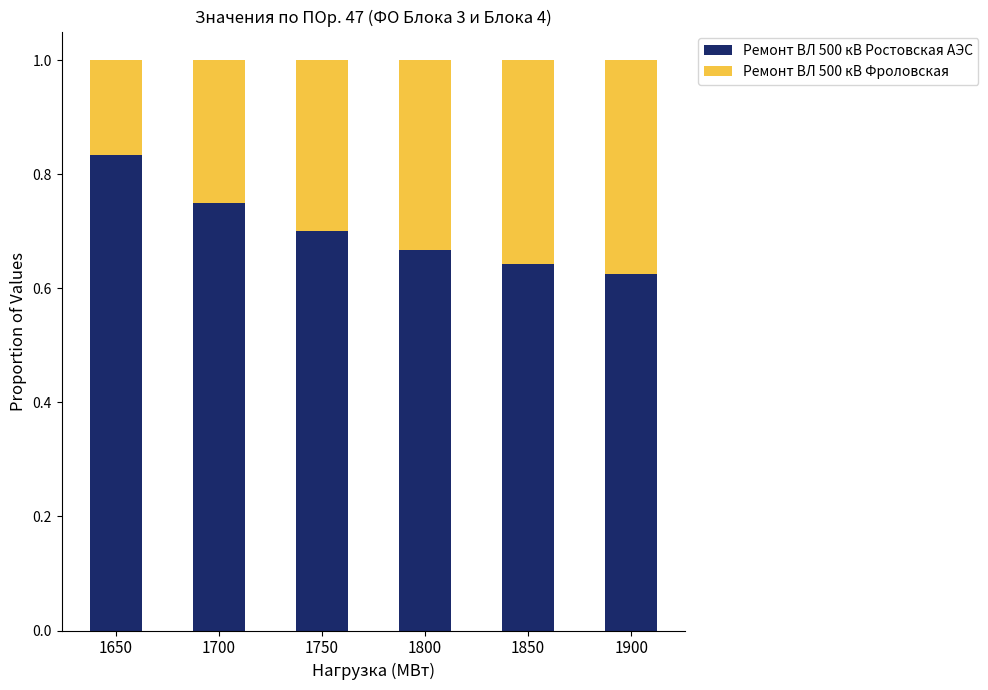

What is the total value across all series at 1850?

1.0